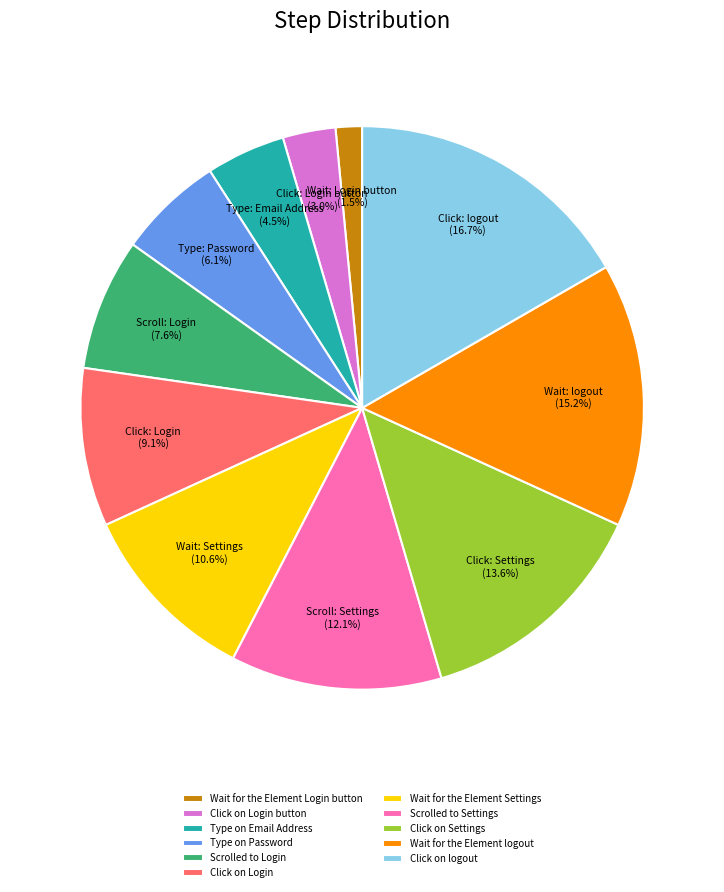

Is Click on Login the majority of the pie?

No